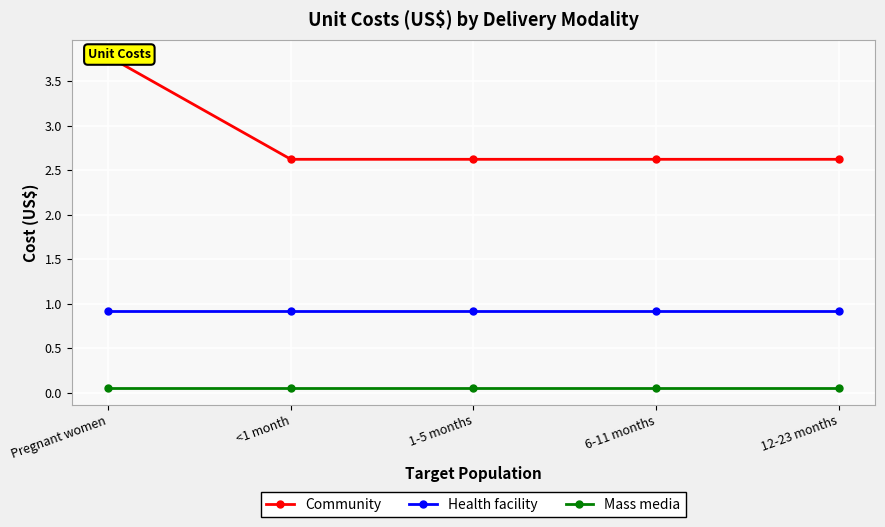

How many lines are shown in the chart?

3